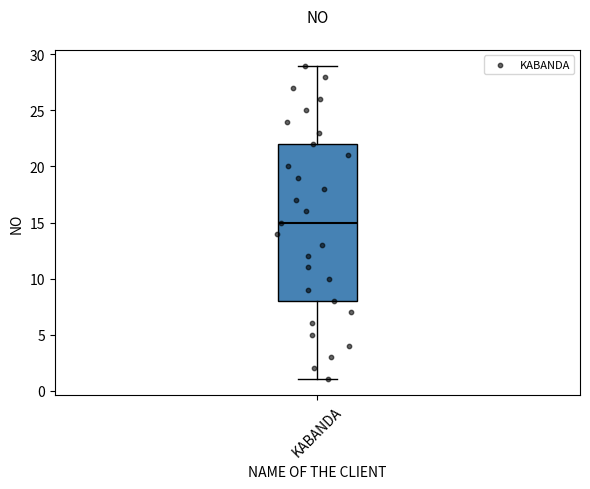

Transcribe this box plot: give where the median line is, the range the box spans, and where the two whiskers end, as read against the y-axis. The values are not printed on the chart, so give them approximately, as read against the axis.

median 15, box 8 to 22, whiskers 1 to 29